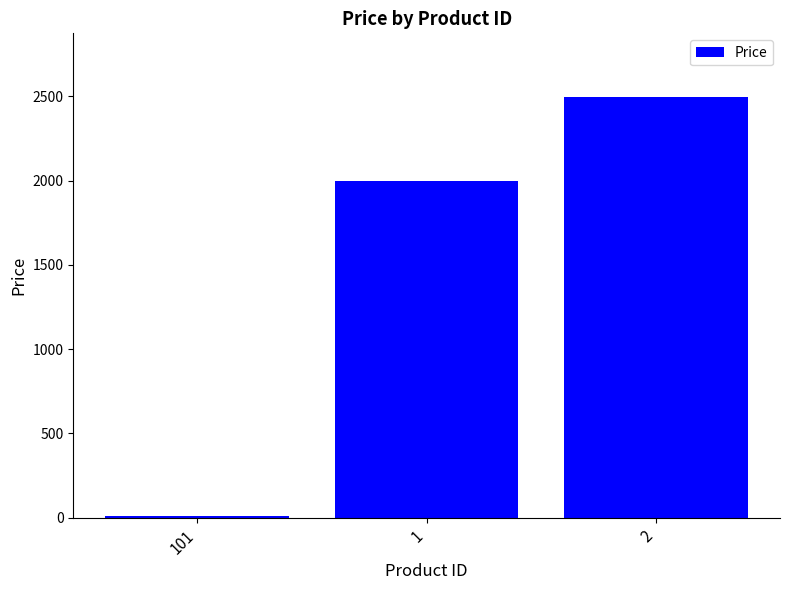

What is the sum of all values?

4508